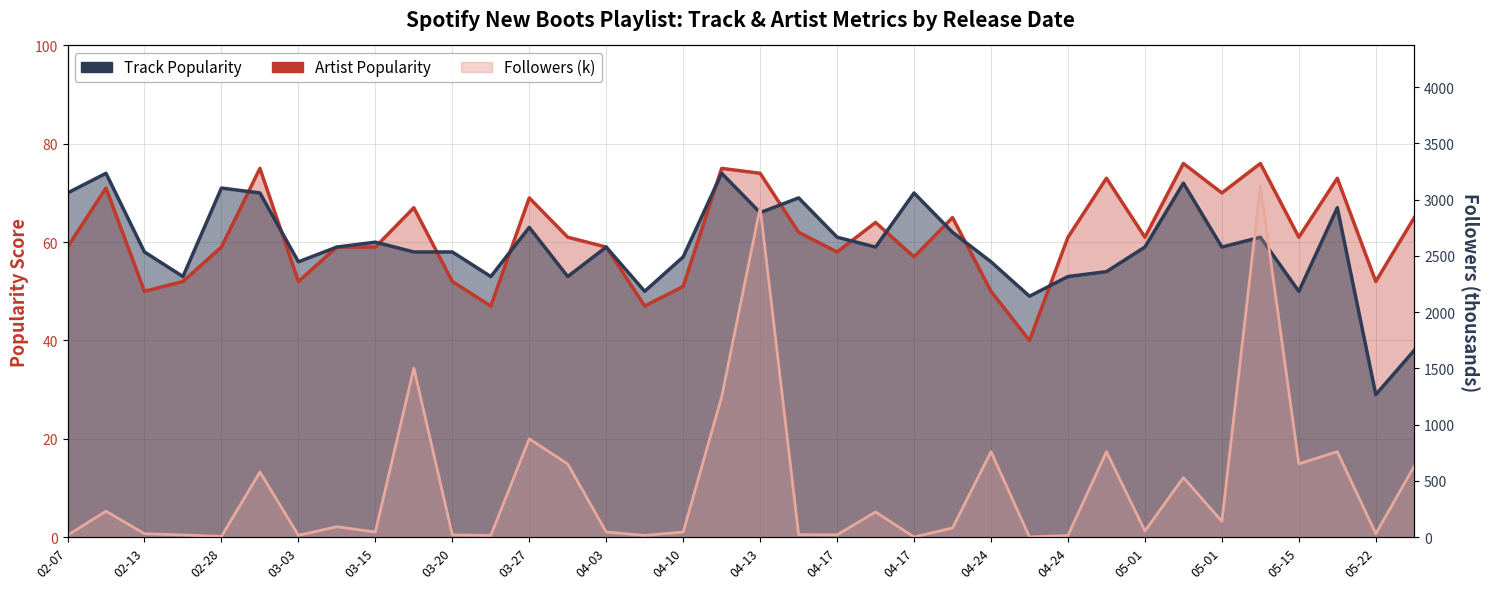

Is the value of Artist Popularity at 05-15 greater than the value of Track Popularity at 04-17?

No